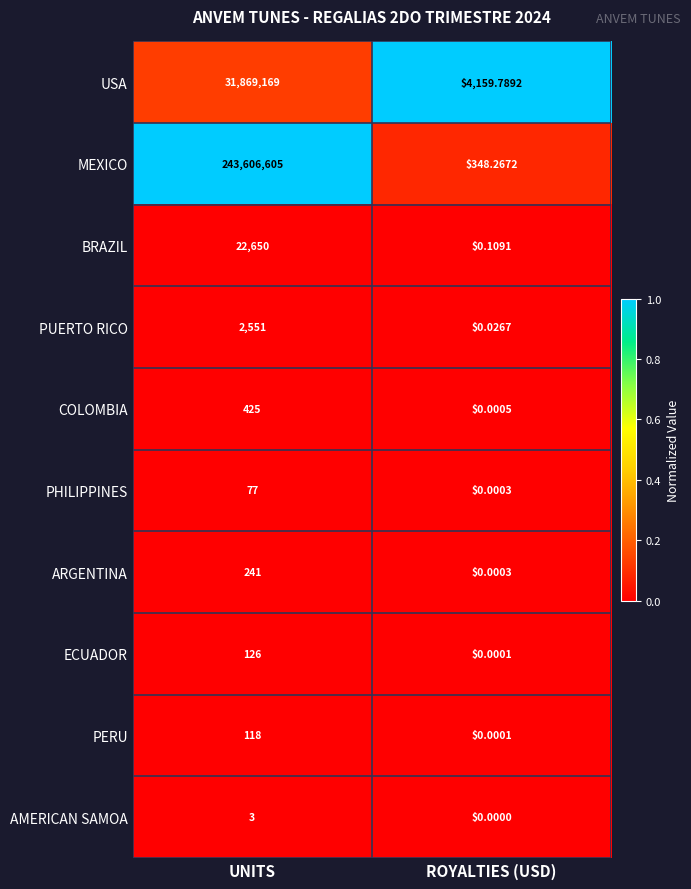

Between UNITS and ROYALTIES (USD), which series saw the biggest shift?

MEXICO